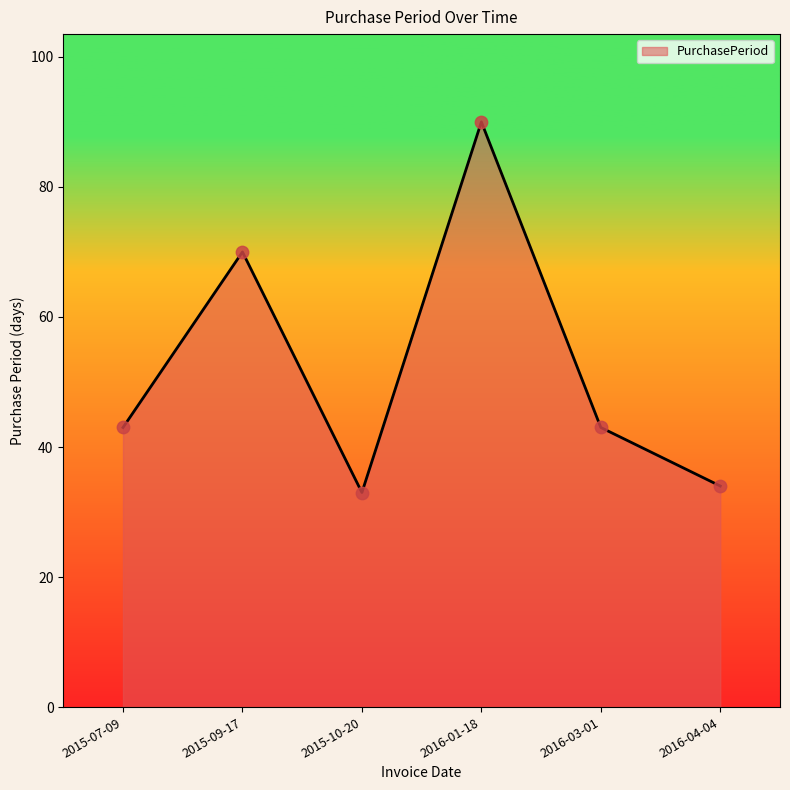

Which has a higher value, 2016-01-18 or 2015-07-09?

2016-01-18